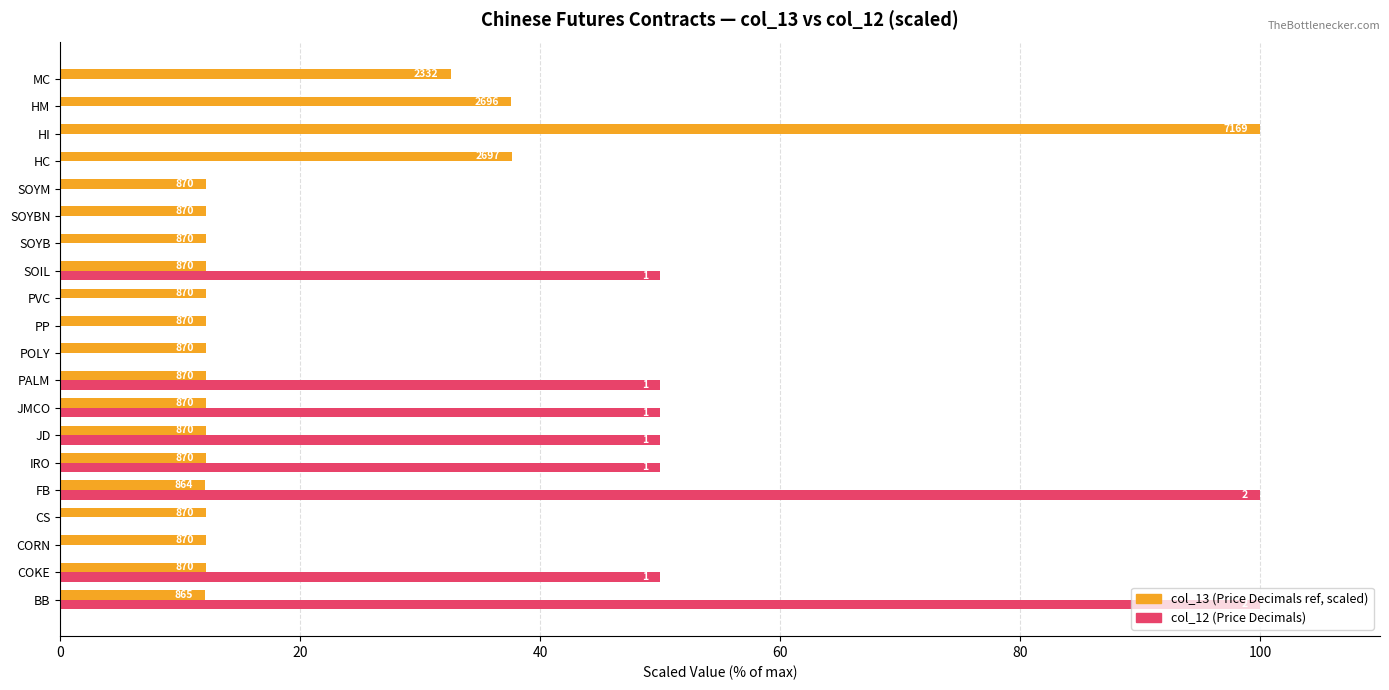

The col_12 (scaled) series shows 0.0 at POLY. True or false?

True